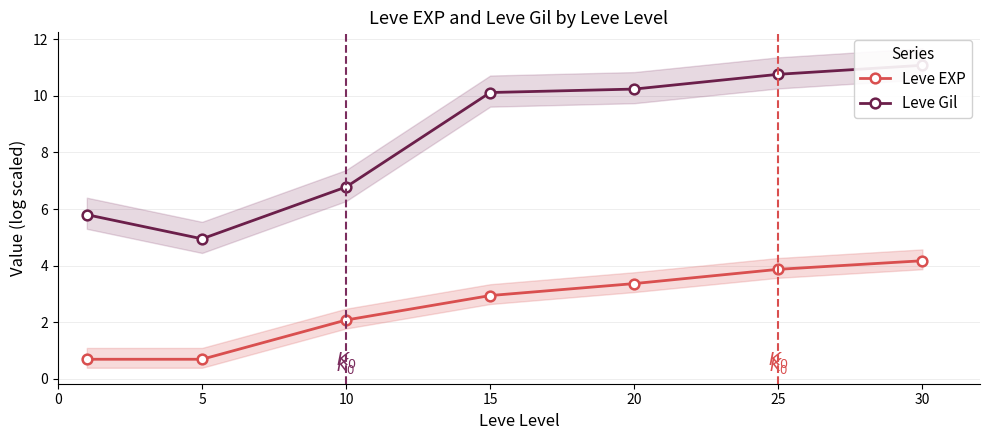

List the series in order of their peak value, highest first.

Leve Gil, Leve EXP